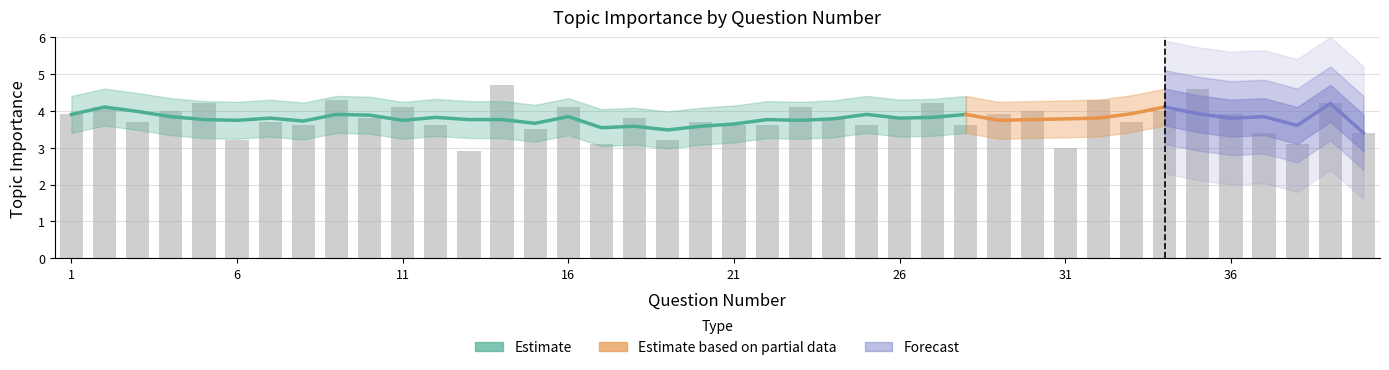

The Lower Bound series shows 3.3 at 26. True or false?

True